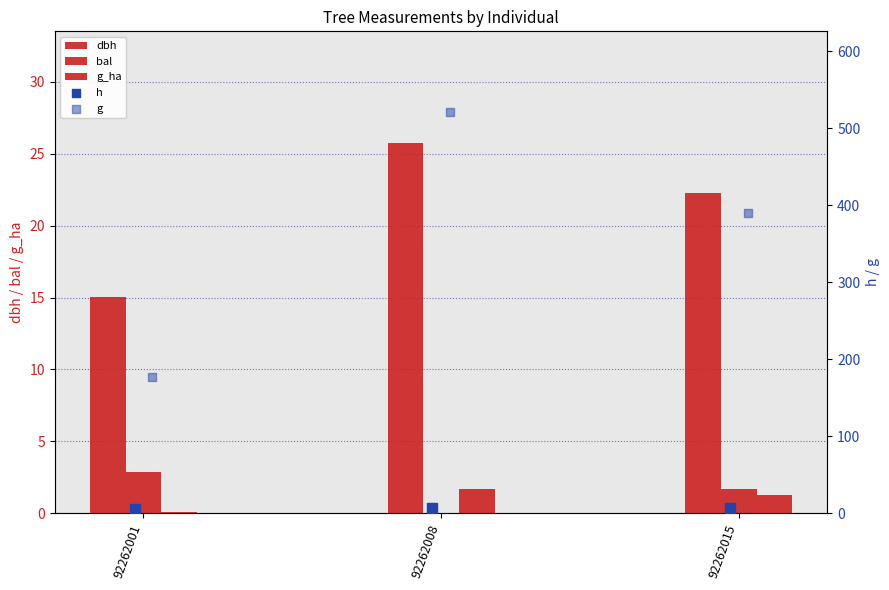

What is the total value across all series at 92262001?

200.5